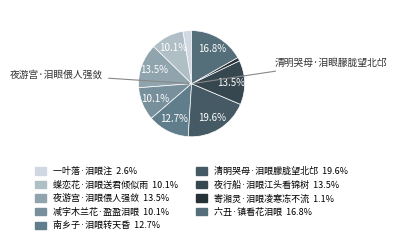

Is it true that 蝶恋花·泪眼送君倾似雨 is 1% of the pie?

False